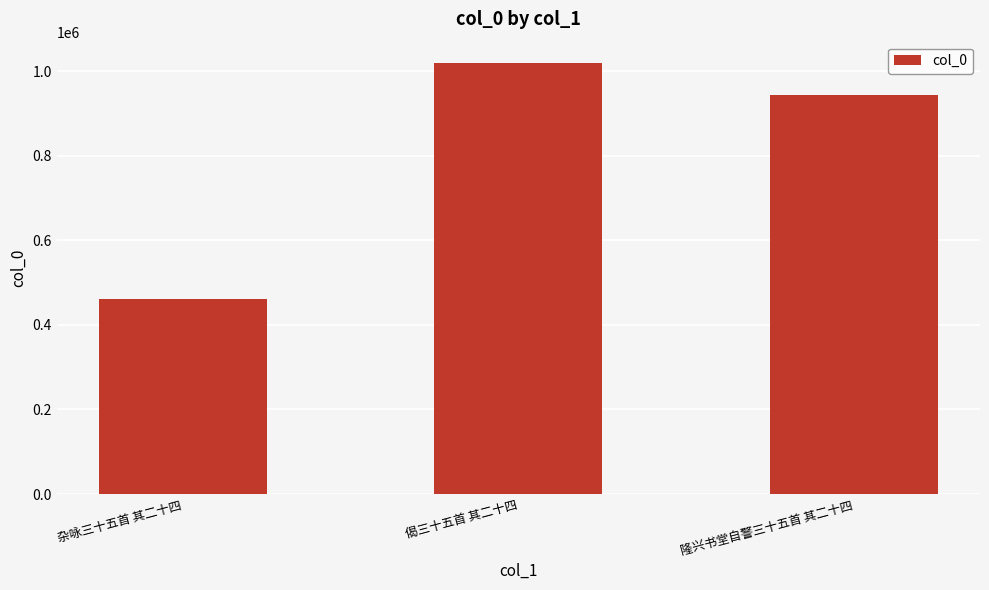

How many data points are less than 944519?

1